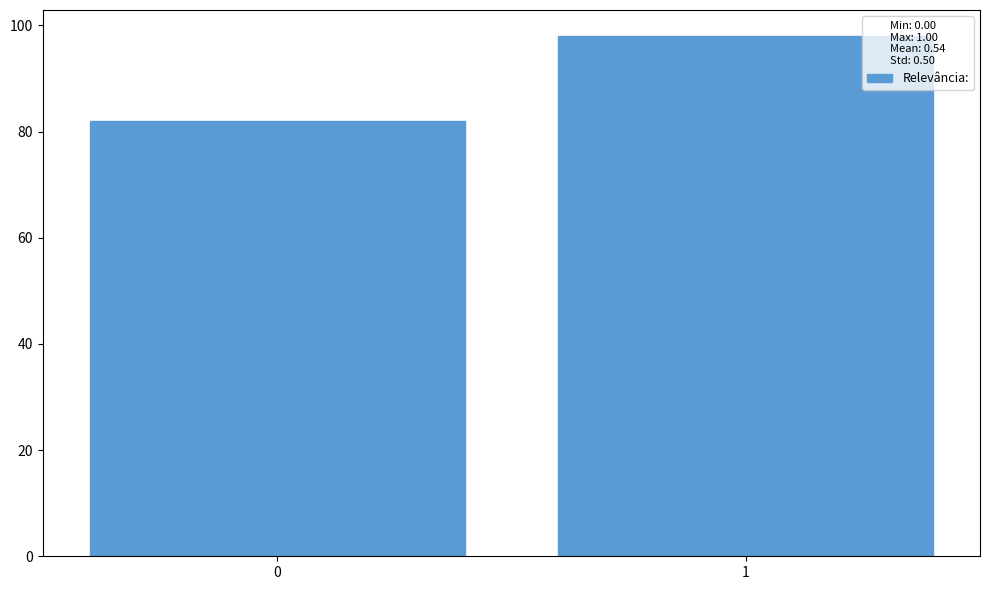

Reading left to right, extract all data points from this chart.

0=82	1=98